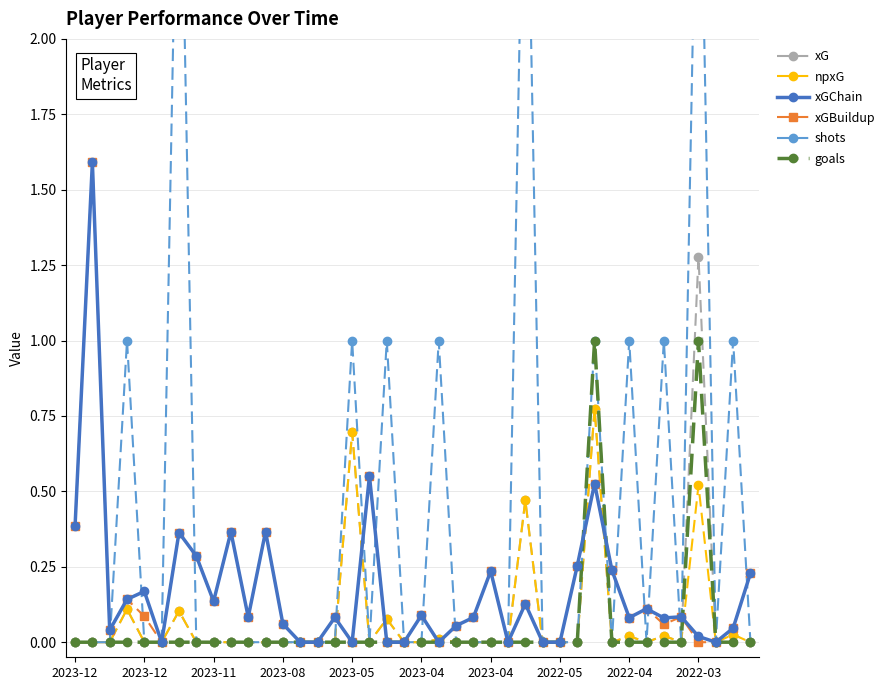

Reading left to right, extract all data points from this chart.

xG: 0.0	0.0	0.0	0.1	0.0	0.0	0.1	0.0	0.0	0.0	0.0	0.0	0.0	0.0	0.0	0.0	0.7	0.0	0.1	0.0	0.0	0.0	0.0	0.0	0.0	0.0	0.5	0.0	0.0	0.0	0.8	0.0	0.0	0.0	0.0	0.0	1.3	0.0	0.0	0.0
npxG: 0.0	0.0	0.0	0.1	0.0	0.0	0.1	0.0	0.0	0.0	0.0	0.0	0.0	0.0	0.0	0.0	0.7	0.0	0.1	0.0	0.0	0.0	0.0	0.0	0.0	0.0	0.5	0.0	0.0	0.0	0.8	0.0	0.0	0.0	0.0	0.0	0.5	0.0	0.0	0.0
xGChain: 0.4	1.6	0.0	0.1	0.2	0.0	0.4	0.3	0.1	0.4	0.1	0.4	0.1	0.0	0.0	0.1	0.0	0.6	0.0	0.0	0.1	0.0	0.1	0.1	0.2	0.0	0.1	0.0	0.0	0.3	0.5	0.2	0.1	0.1	0.1	0.1	0.0	0.0	0.0	0.2
xGBuildup: 0.4	1.6	0.0	0.1	0.1	0.0	0.4	0.3	0.1	0.4	0.1	0.4	0.1	0.0	0.0	0.1	0.0	0.6	0.0	0.0	0.1	0.0	0.1	0.1	0.2	0.0	0.1	0.0	0.0	0.3	0.5	0.2	0.1	0.1	0.1	0.1	0.0	0.0	0.0	0.2
shots: 0.0	0.0	0.0	1.0	0.0	0.0	3.0	0.0	0.0	0.0	0.0	0.0	0.0	0.0	0.0	0.0	1.0	0.0	1.0	0.0	0.0	1.0	0.0	0.0	0.0	0.0	3.0	0.0	0.0	0.0	1.0	0.0	1.0	0.0	1.0	0.0	3.0	0.0	1.0	0.0
goals: 0.0	0.0	0.0	0.0	0.0	0.0	0.0	0.0	0.0	0.0	0.0	0.0	0.0	0.0	0.0	0.0	0.0	0.0	0.0	0.0	0.0	0.0	0.0	0.0	0.0	0.0	0.0	0.0	0.0	0.0	1.0	0.0	0.0	0.0	0.0	0.0	1.0	0.0	0.0	0.0